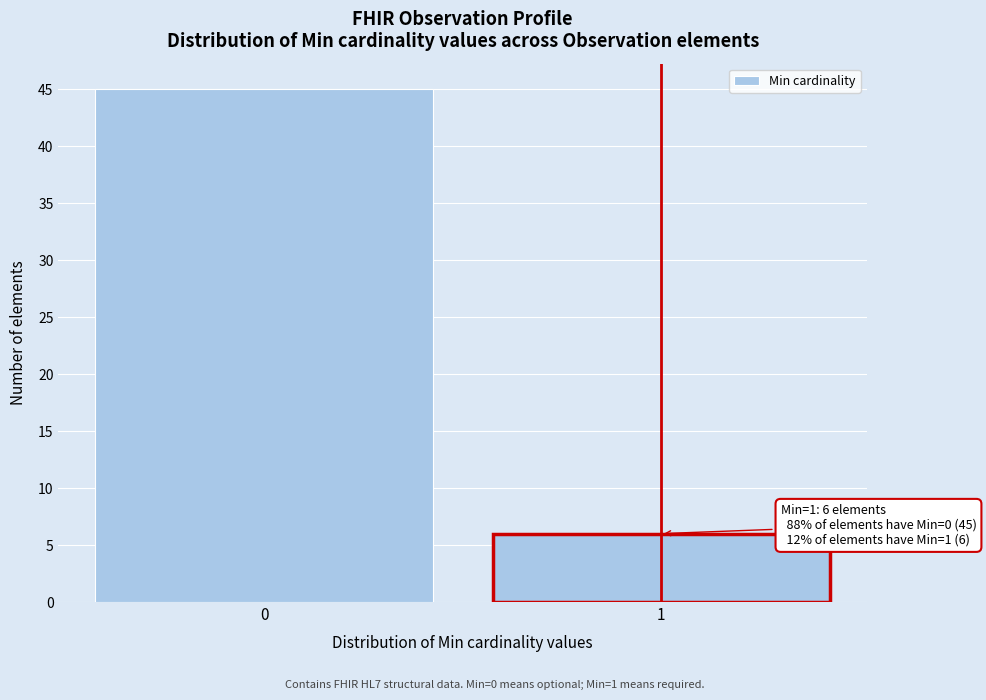

Reading left to right, list all the values displayed in this chart.

45	6